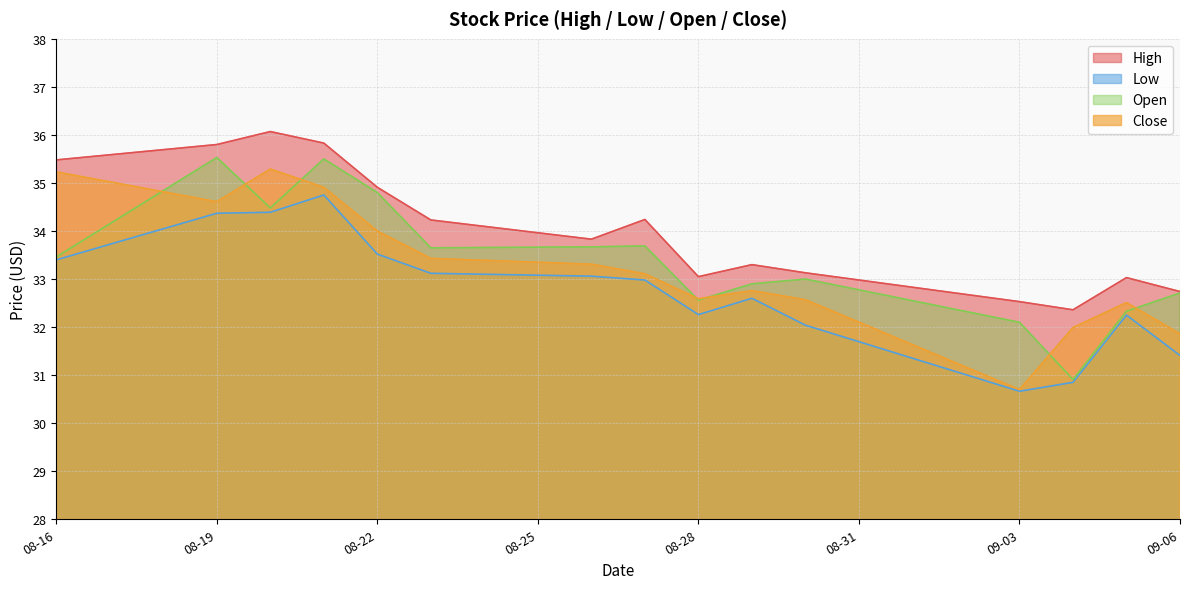

Reading left to right, extract all data points from this chart.

High: 35.5	35.8	36.1	35.8	34.9	34.2	33.8	34.2	33.0	33.3	33.1	32.5	32.4	33.0	32.7
Low: 33.4	34.4	34.4	34.8	33.5	33.1	33.1	33.0	32.3	32.6	32.0	30.7	30.9	32.2	31.4
Open: 33.5	35.5	34.5	35.5	34.8	33.7	33.7	33.7	32.6	32.9	33.0	32.1	30.9	32.3	32.7
Close: 35.2	34.6	35.3	34.9	34.0	33.4	33.3	33.1	32.6	32.8	32.6	30.7	32.0	32.5	31.9